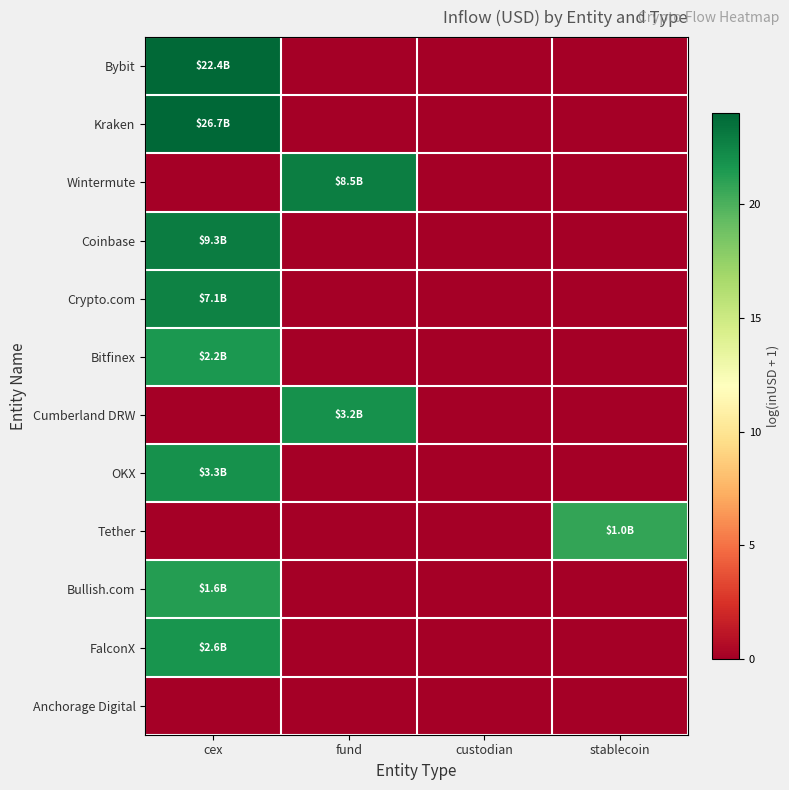

Rank the series by their maximum value, from lowest to highest.

Anchorage Digital, Tether, Bullish.com, Bitfinex, FalconX, Cumberland DRW, OKX, Crypto.com, Wintermute, Coinbase, Bybit, Kraken